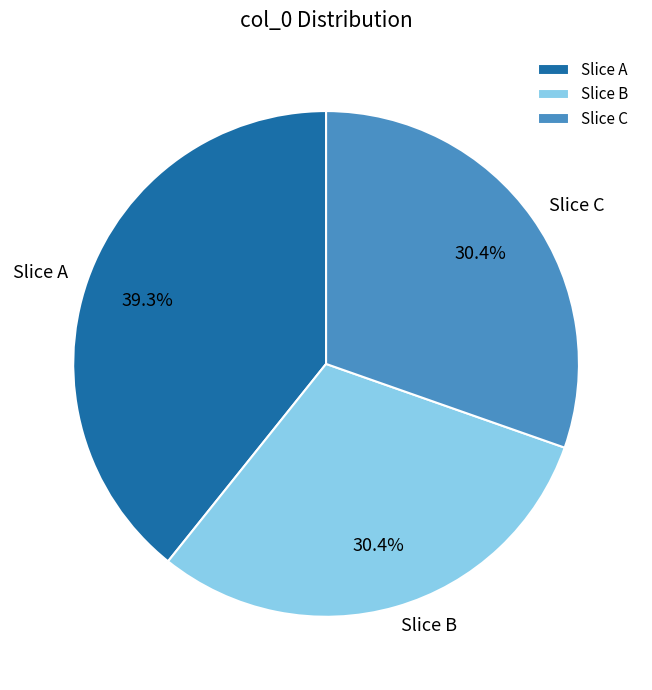

Which category has the biggest portion of the pie?

Slice A